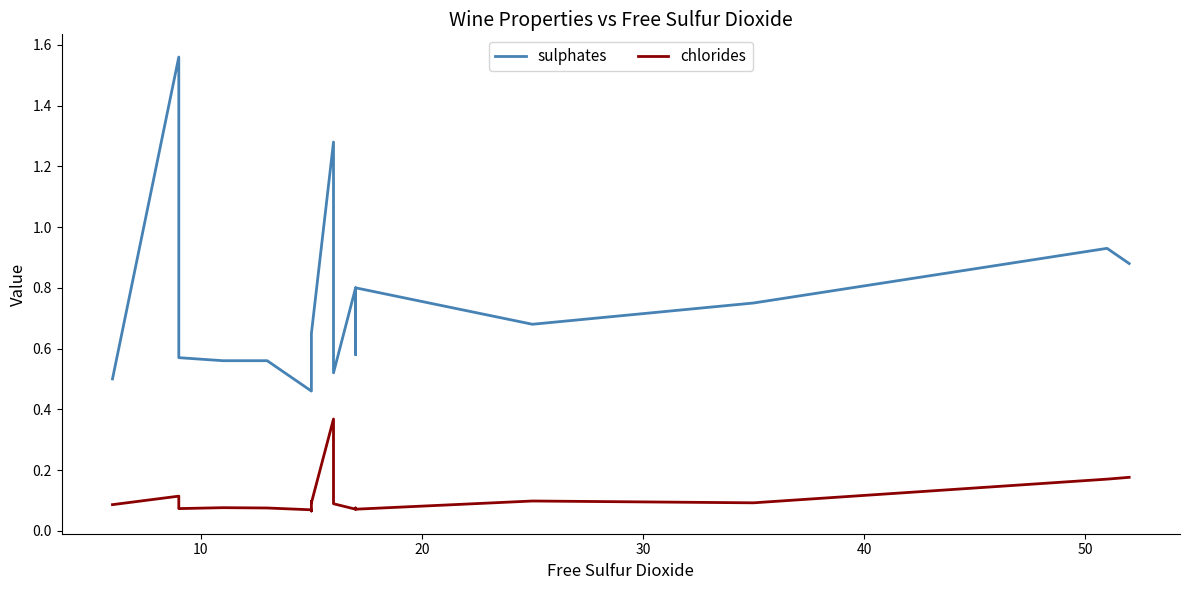

Which series has the largest total across all categories?

sulphates